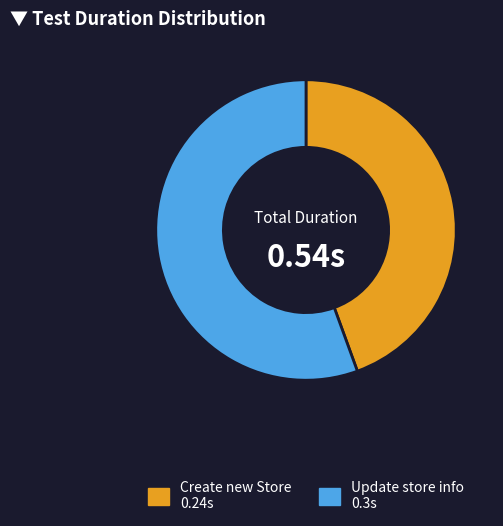

Is there a majority slice in this chart?

Yes